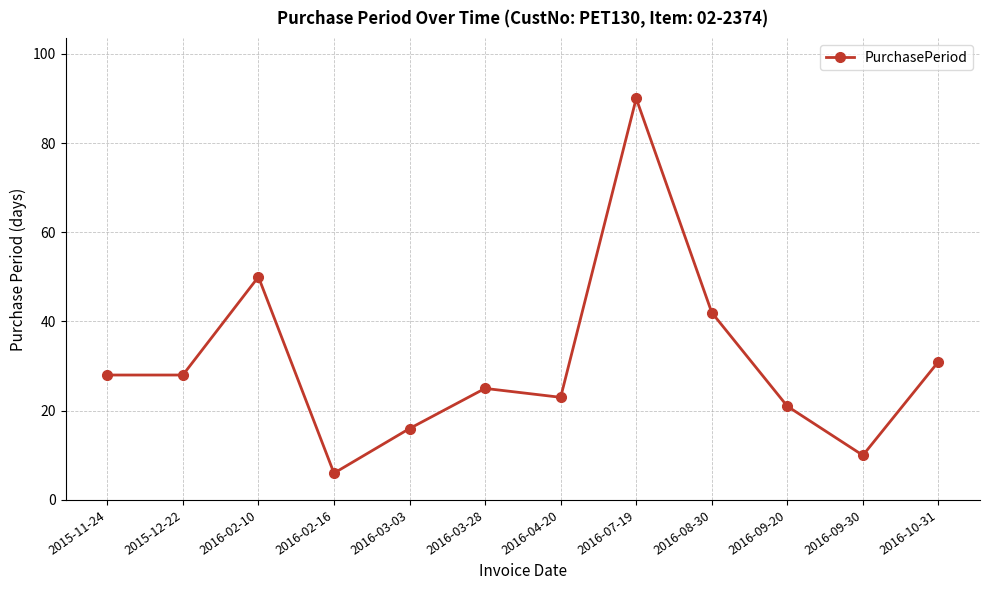

Is this an area chart (filled region under the line)?

No